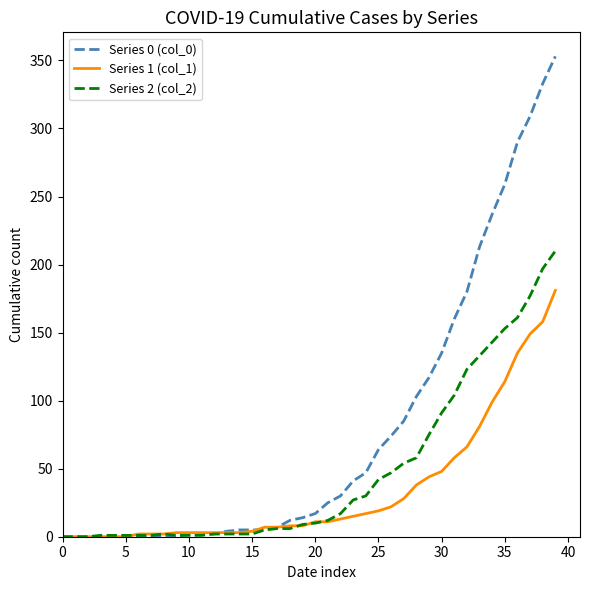

Rank the series by their average value, from highest to lowest.

Series 0 (col_0), Series 2 (col_2), Series 1 (col_1)